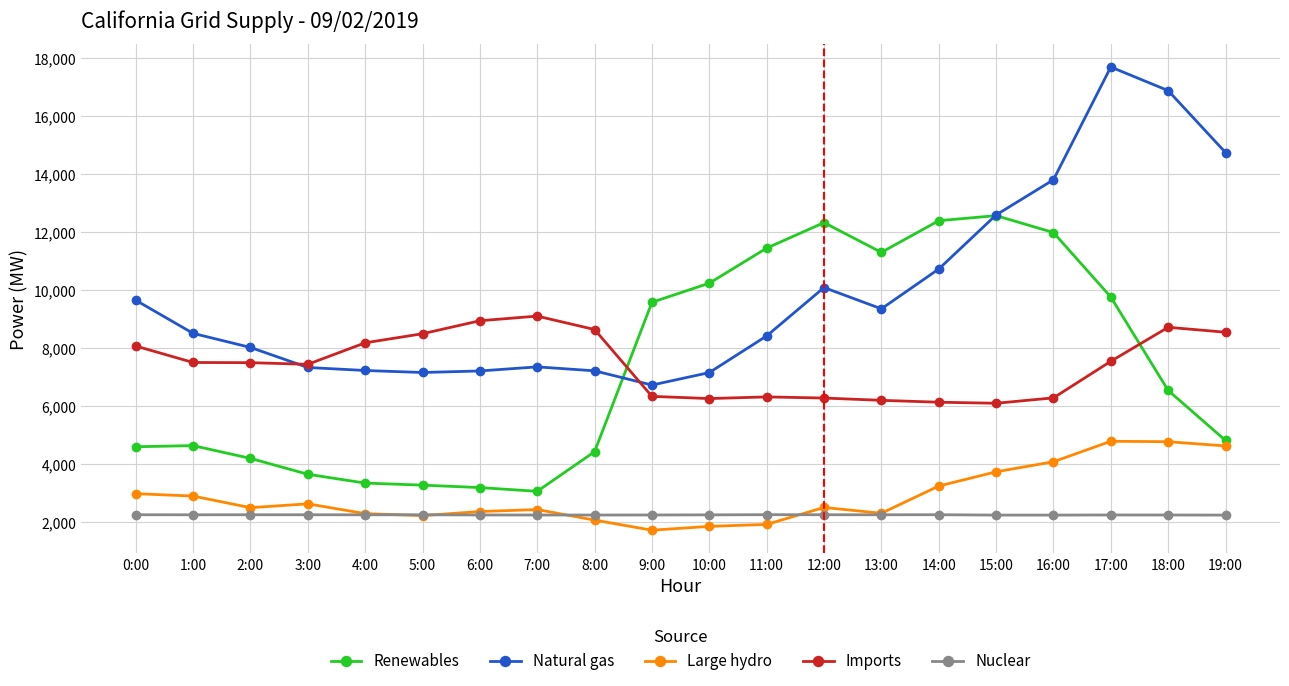

What is the label of the 15th point from the left?

14:00